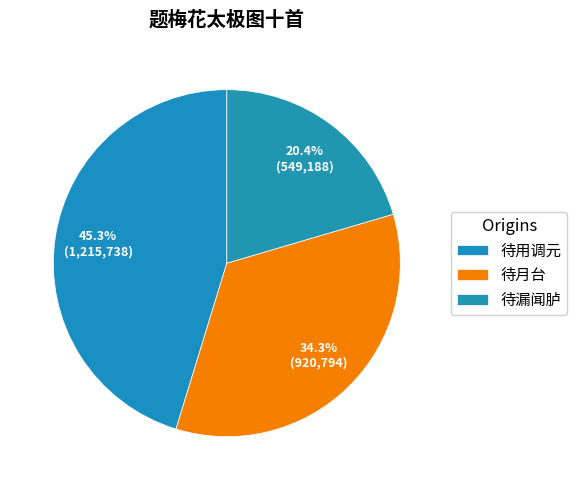

How many segments does this pie chart have?

3